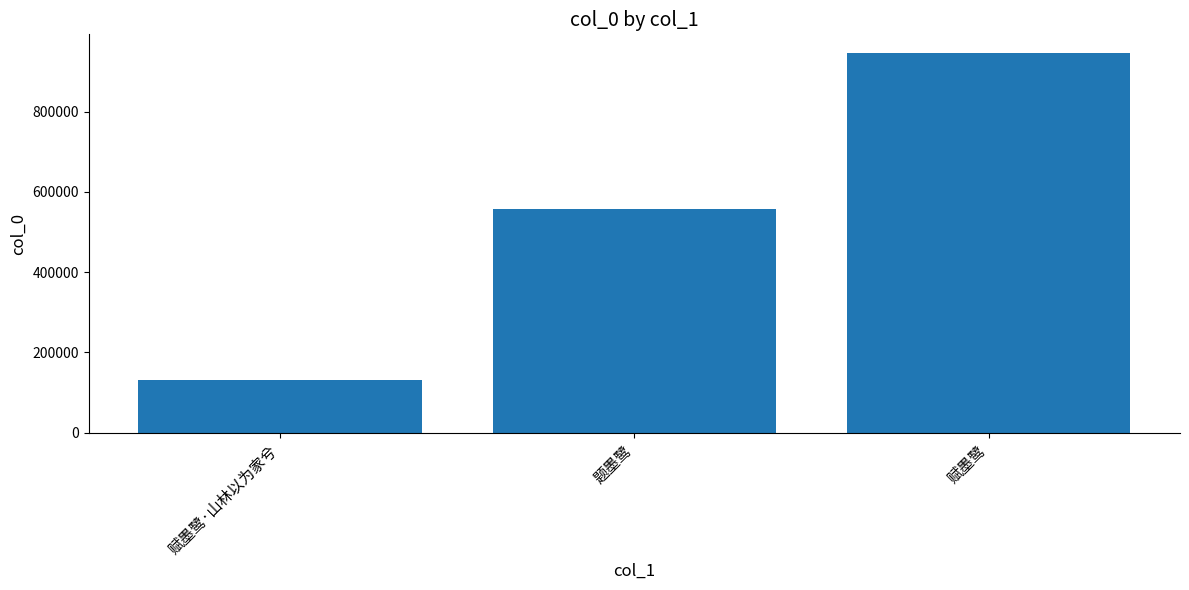

What is the greatest value displayed?

945726